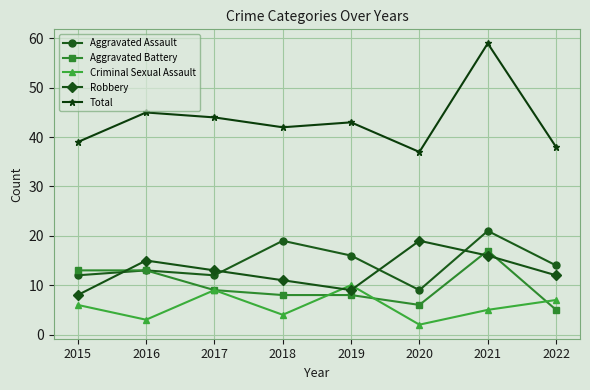

At which category is the sum across all series the highest?

2021